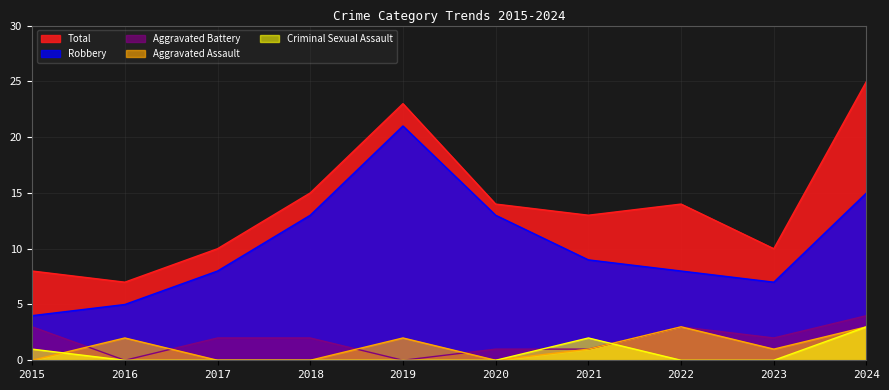

What is the difference between the highest and lowest values at 2018?

15